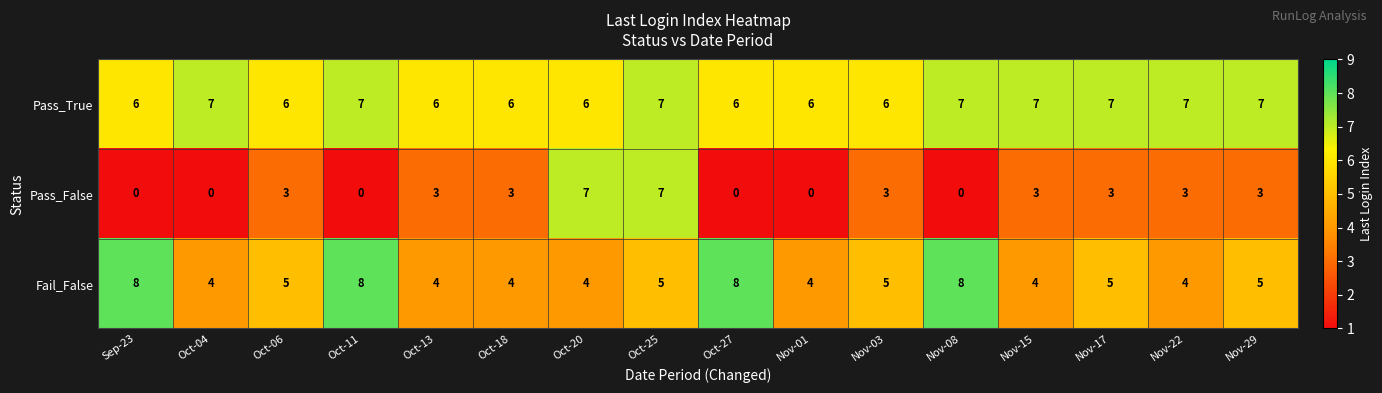

The value of Fail_False at Oct-11 is 8. True or false?

True